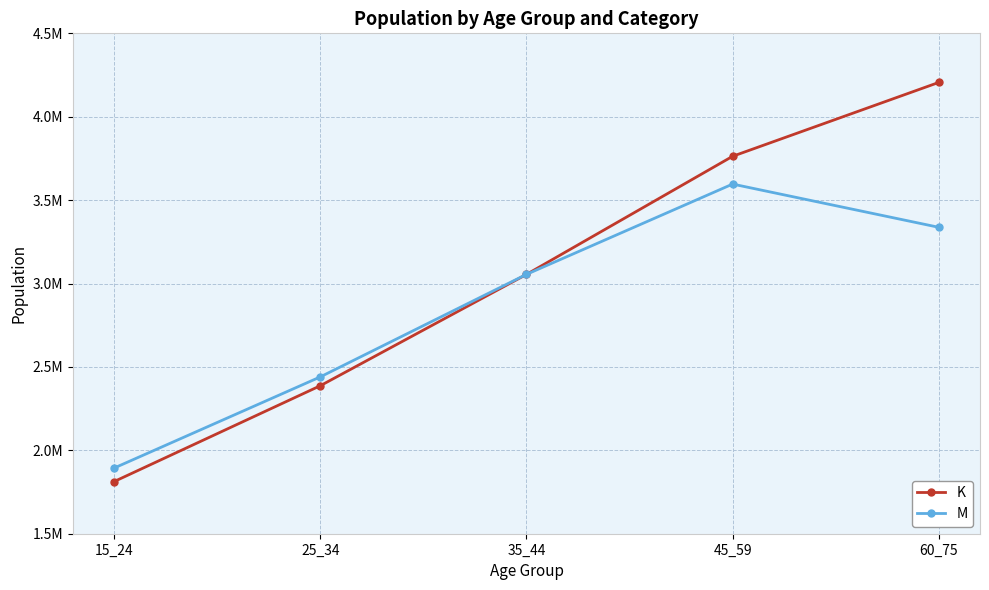

Does the chart display data point markers on the line(s)?

Yes